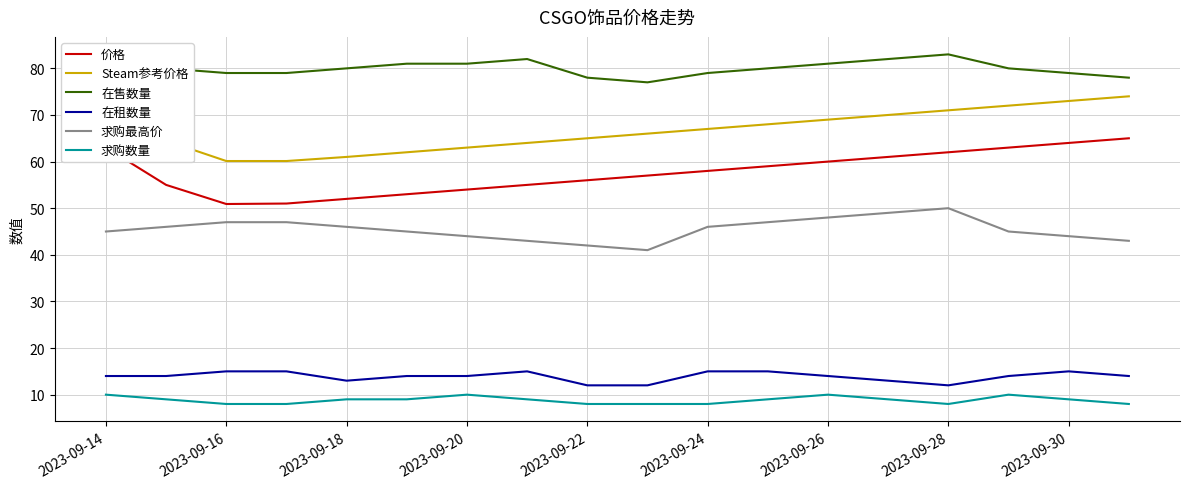

True or false: Steam参考价格 and 在租数量 intersect in this chart.

False